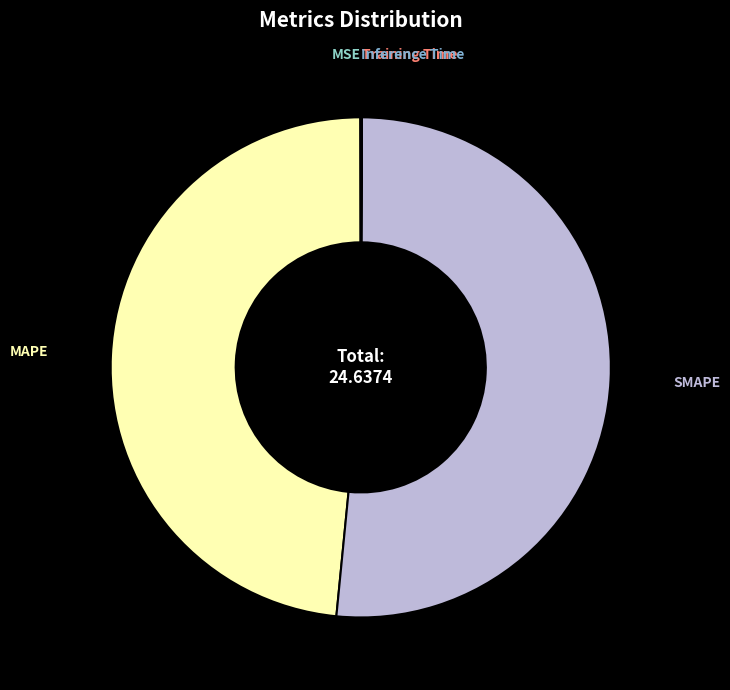

Which category accounts for the majority?

SMAPE